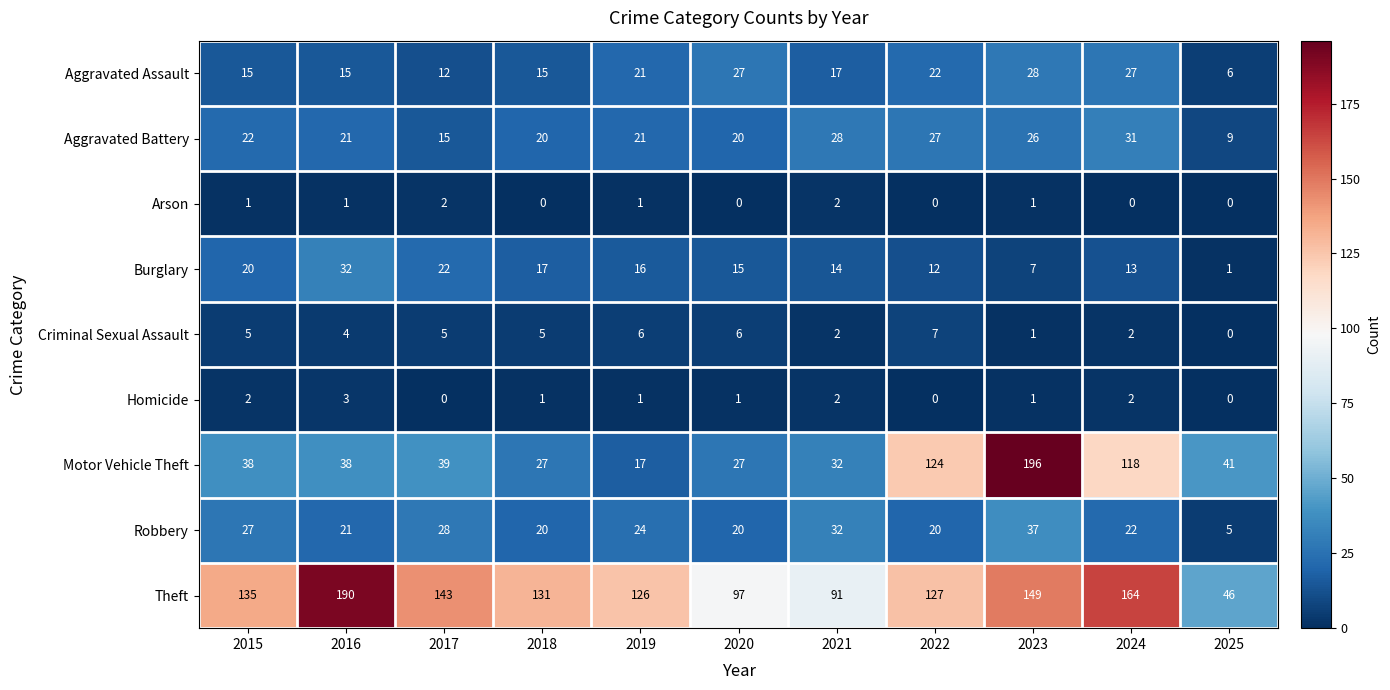

True or false: Robbery has a value of 8 at 2019.

False